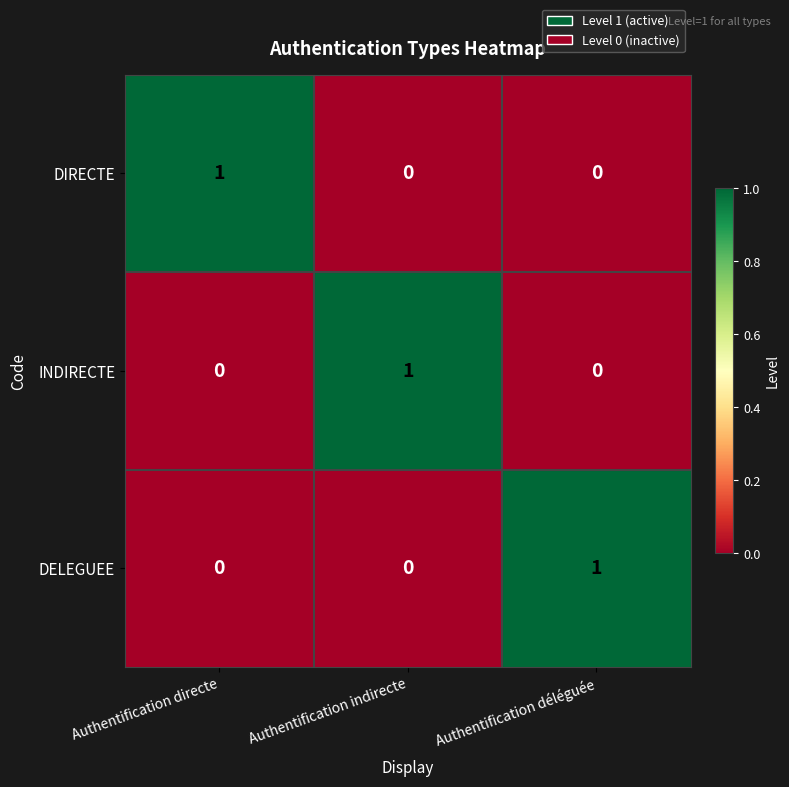

At how many categories does at least one series exceed 0?

3